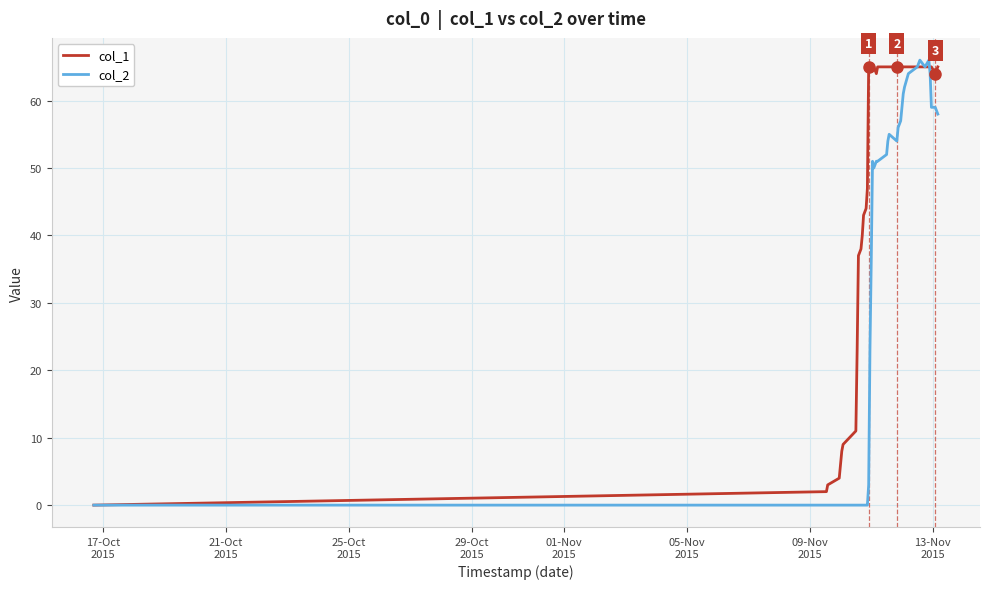

How many categories are shown in the chart?

40